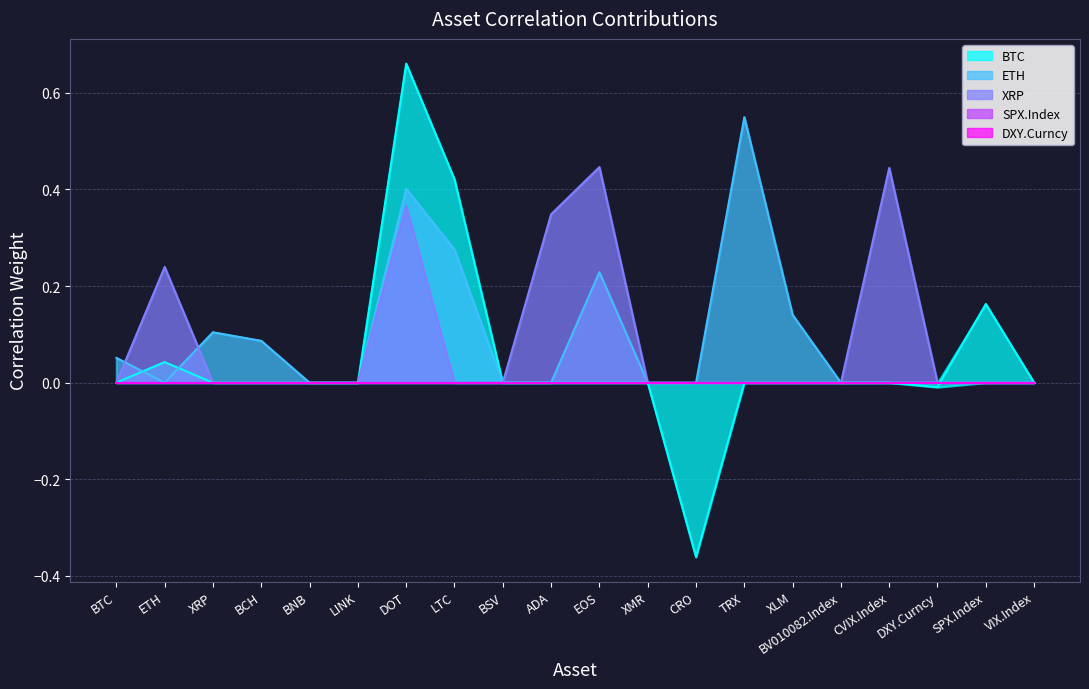

Which category has the lowest value in the XRP series?

BTC